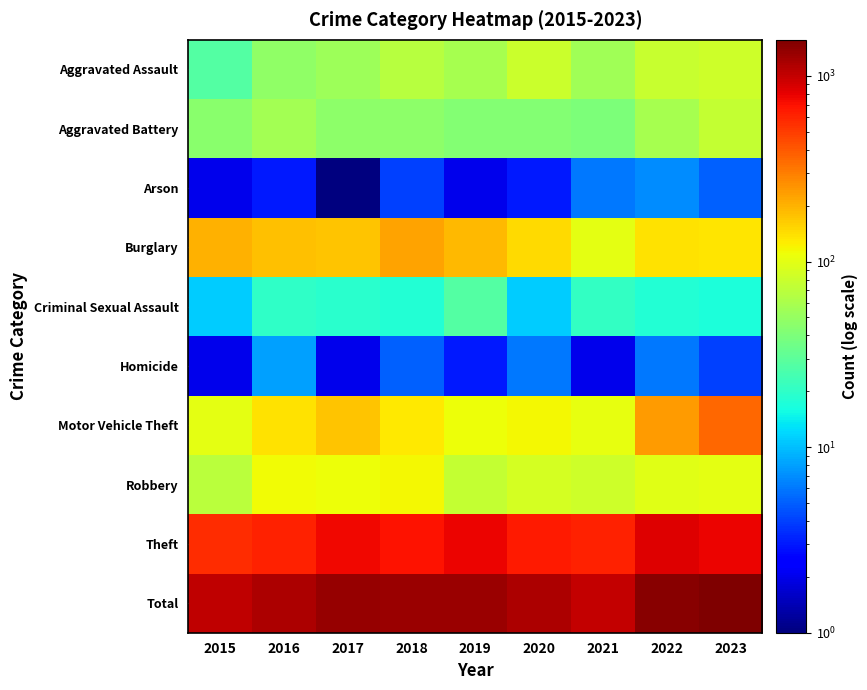

Which series has the largest total across all categories?

Total